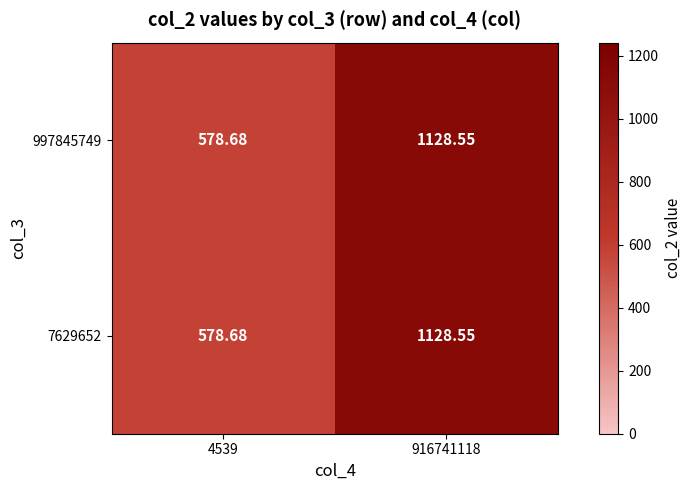

Is the value of 997845749 at 916741118 greater than the value of 7629652 at 4539?

Yes